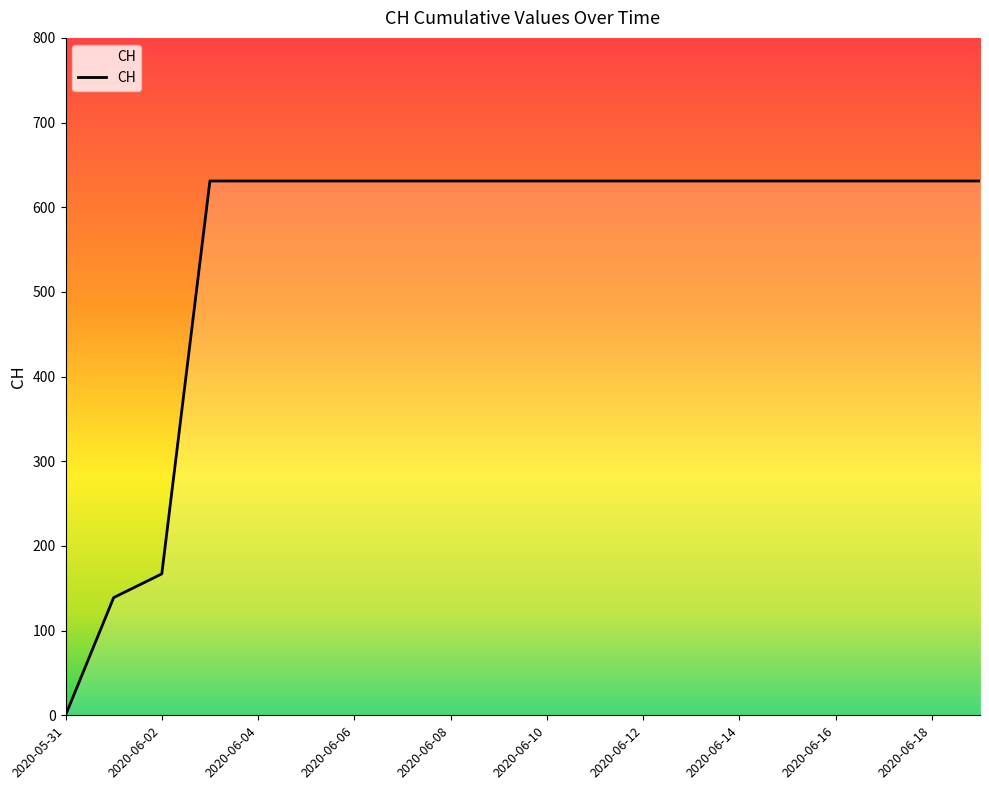

What is the maximum value shown in the chart?

631